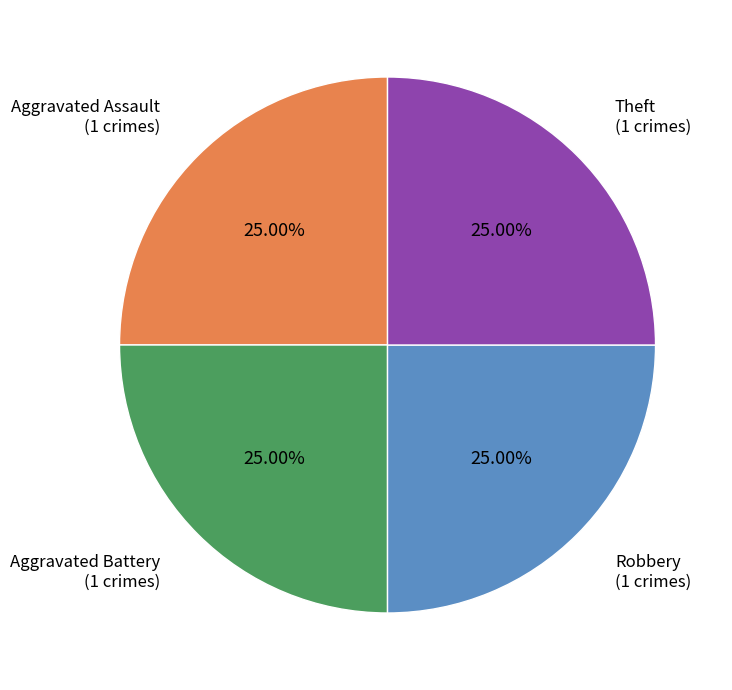

Is there a majority slice in this chart?

No